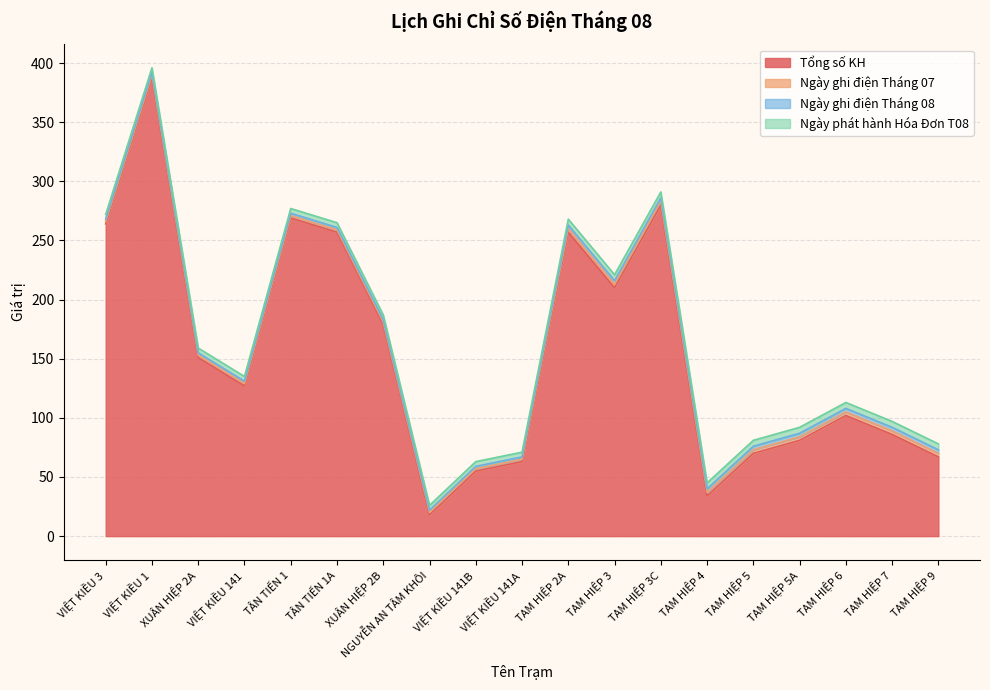

Which series has the largest total across all categories?

Tổng số KH